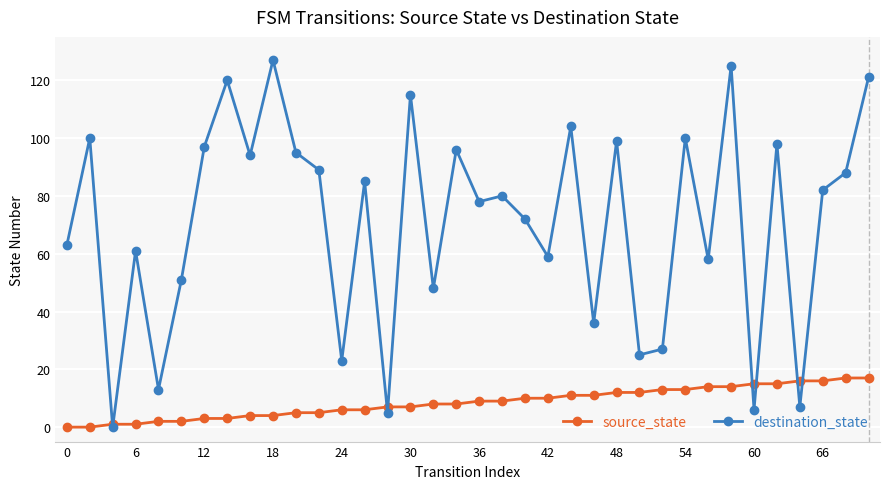

Which series has the largest total across all categories?

destination_state